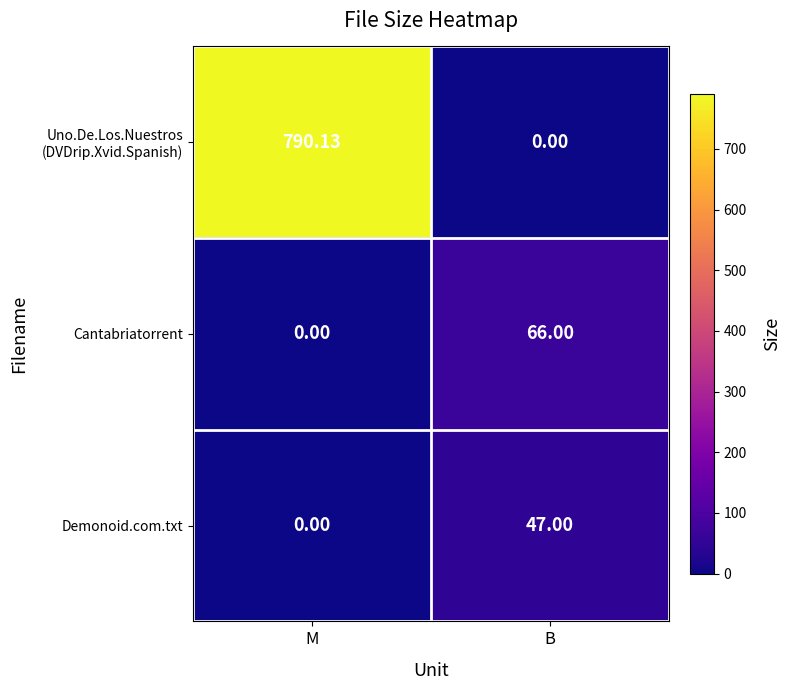

Where is Demonoid.com.txt nearest to the value 23?

M